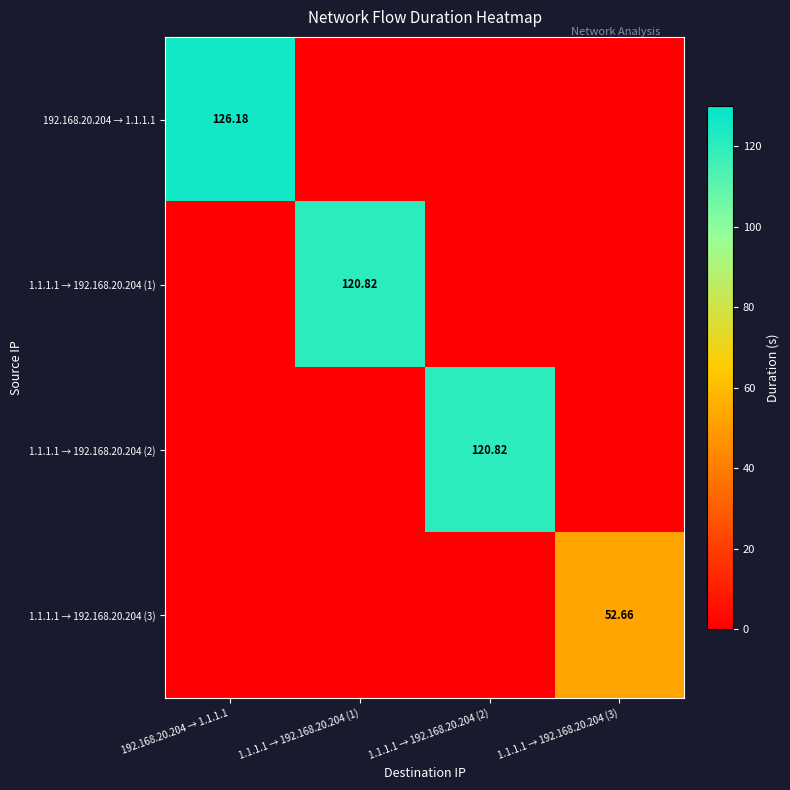

Which has a higher value, 1.1.1.1 → 192.168.20.204 (1) or 192.168.20.204 → 1.1.1.1?

192.168.20.204 → 1.1.1.1